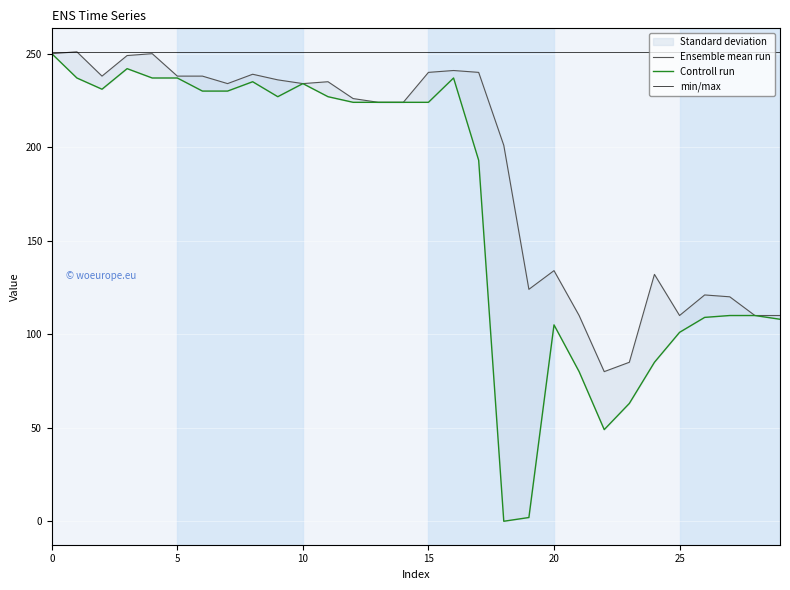

Rank the series by their average value, from lowest to highest.

Controll run, Ensemble mean run, min/max